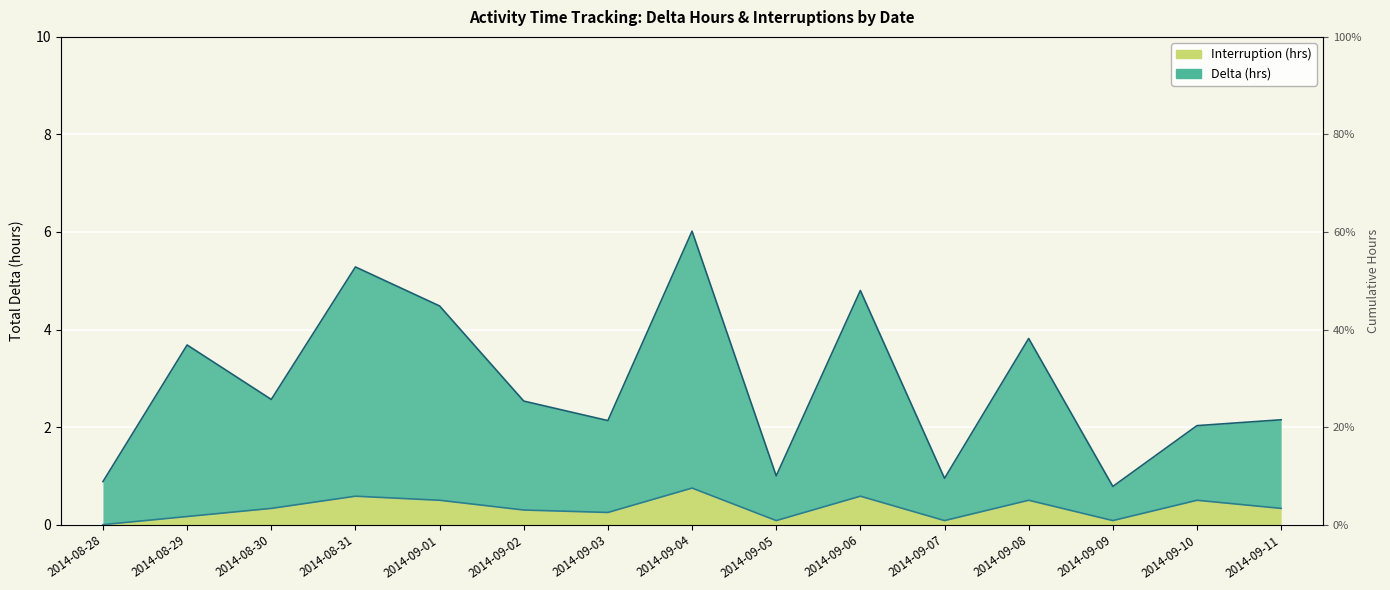

True or false: Delta and Interruption cross at least once.

False